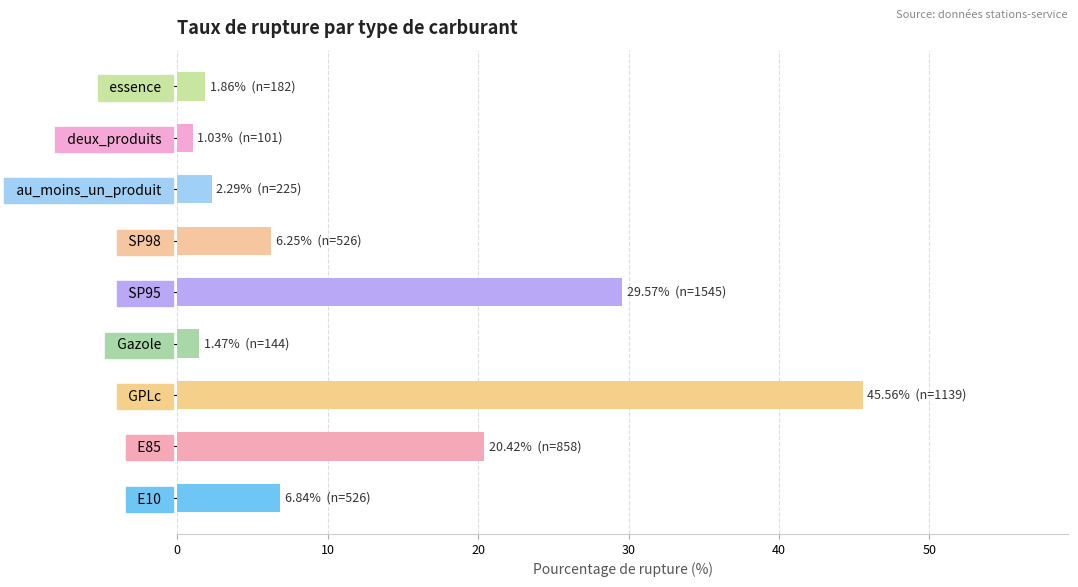

What is the ratio of the value at   au_moins_un_produit   to the value at   Gazole  ?

1.6